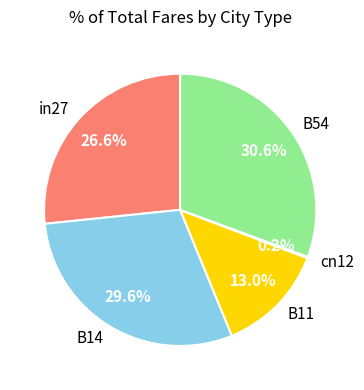

What is the largest slice in the pie chart?

B54